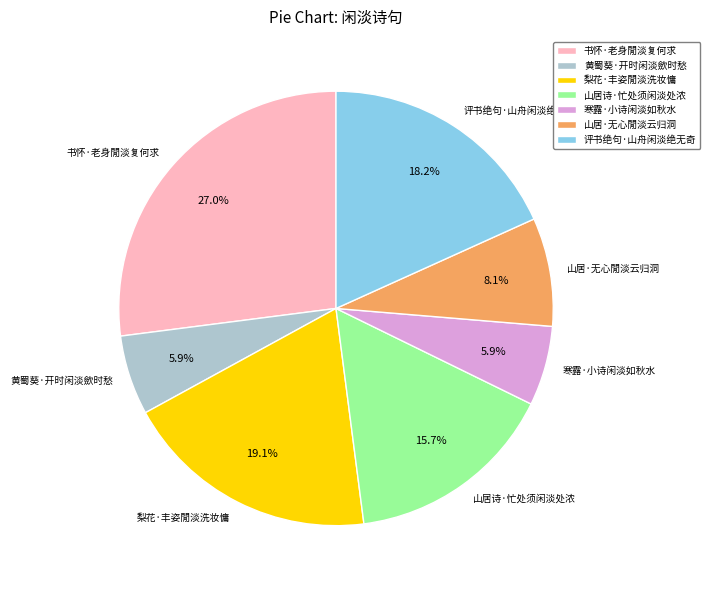

How many segments does this pie chart have?

7